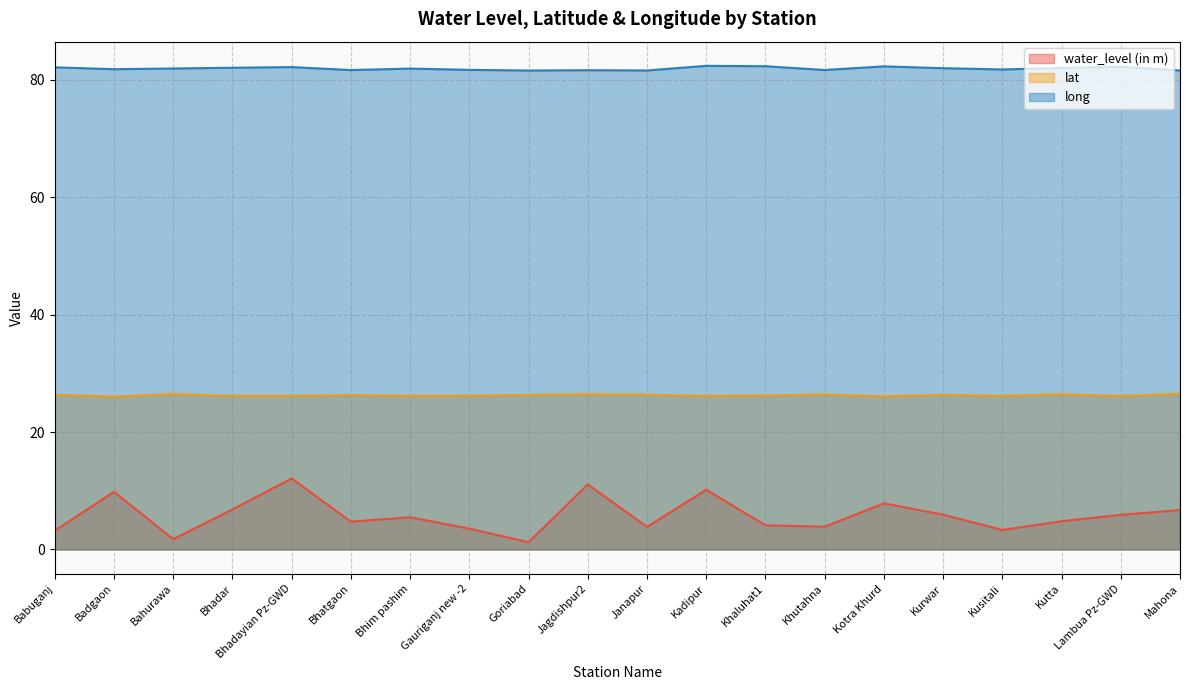

Reading left to right, extract all data points from this chart.

water_level (in m): Babuganj=3.2	Badgaon=9.8	Bahurawa=1.8	Bhadar=6.8	Bhadayian Pz-GWD=12.1	Bhatgaon=4.7	Bhim pashim=5.5	Gauriganj new -2=3.5	Goriabad=1.2	Jagdishpur2=11.1	Janapur=3.9	Kadipur=10.2	Khaluhat1=4.1	Khutahna=3.9	Kotra Khurd=7.9	Kurwar=5.9	Kusitali=3.3	Kutta=4.8	Lambua Pz-GWD=5.9	Mahona=6.7
lat: Babuganj=26.4	Badgaon=26.1	Bahurawa=26.5	Bhadar=26.2	Bhadayian Pz-GWD=26.2	Bhatgaon=26.3	Bhim pashim=26.2	Gauriganj new -2=26.2	Goriabad=26.3	Jagdishpur2=26.5	Janapur=26.4	Kadipur=26.2	Khaluhat1=26.2	Khutahna=26.4	Kotra Khurd=26.1	Kurwar=26.4	Kusitali=26.2	Kutta=26.4	Lambua Pz-GWD=26.1	Mahona=26.5
long: Babuganj=82.1	Badgaon=81.8	Bahurawa=81.9	Bhadar=82.1	Bhadayian Pz-GWD=82.2	Bhatgaon=81.7	Bhim pashim=81.9	Gauriganj new -2=81.7	Goriabad=81.6	Jagdishpur2=81.6	Janapur=81.6	Kadipur=82.4	Khaluhat1=82.3	Khutahna=81.7	Kotra Khurd=82.3	Kurwar=82.0	Kusitali=81.8	Kutta=82.0	Lambua Pz-GWD=82.2	Mahona=81.6